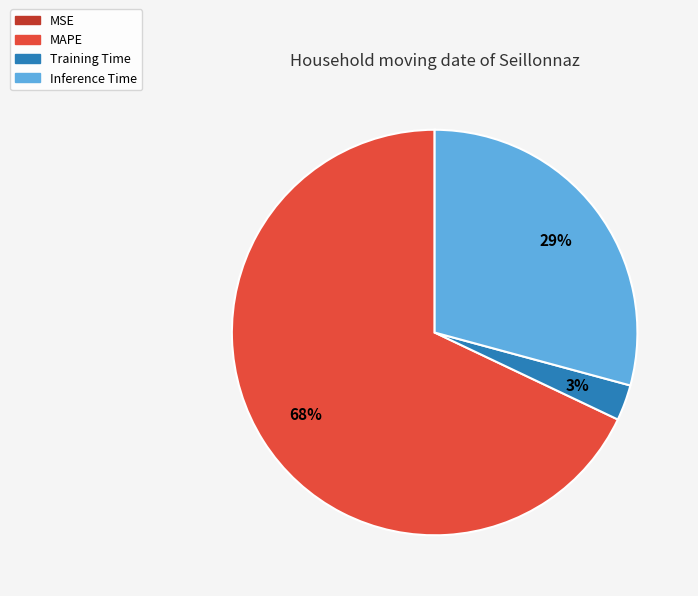

To the nearest percent, what is the average slice percentage?

25%